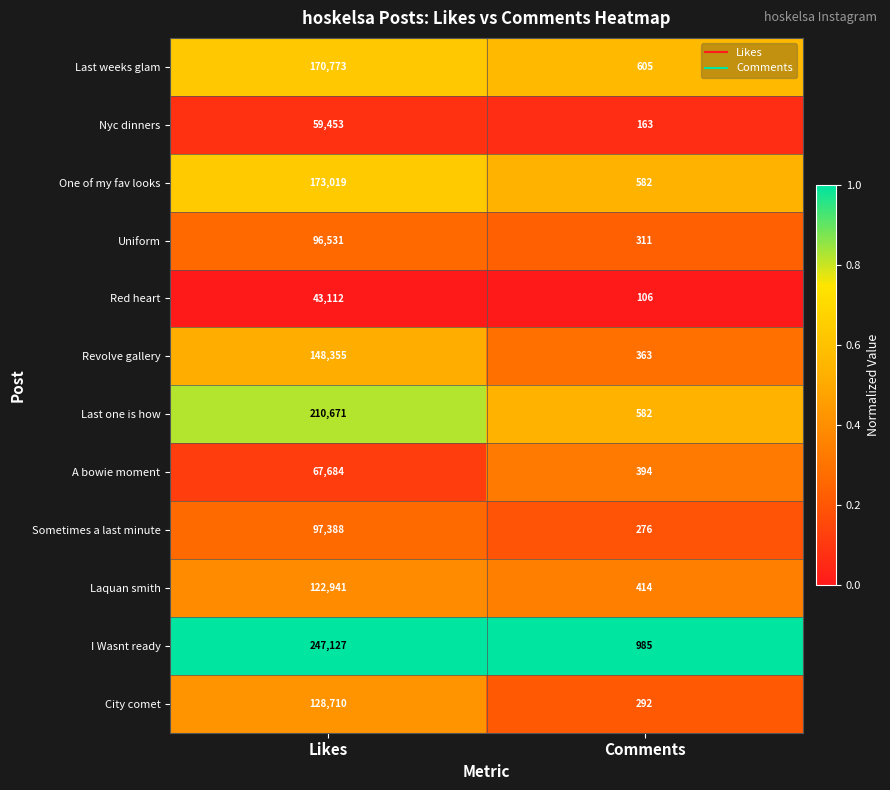

What is the difference between the Last weeks glam values at Likes and Comments?

170168